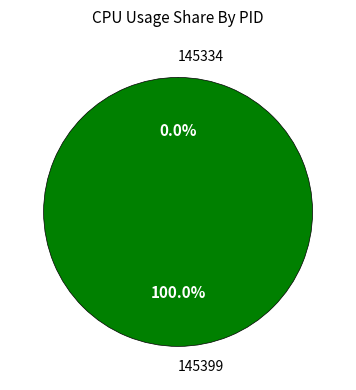

To the nearest percent, what is the combined percentage of 145334 and 145399?

100%